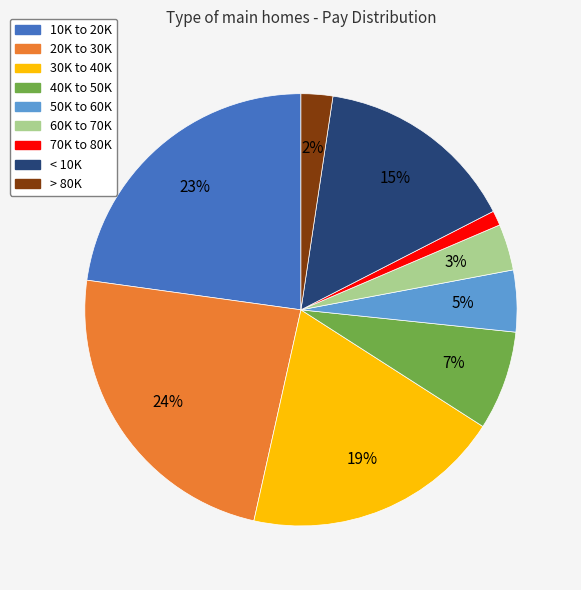

What percentage is the 60K to 70K slice, to the nearest percent?

3%